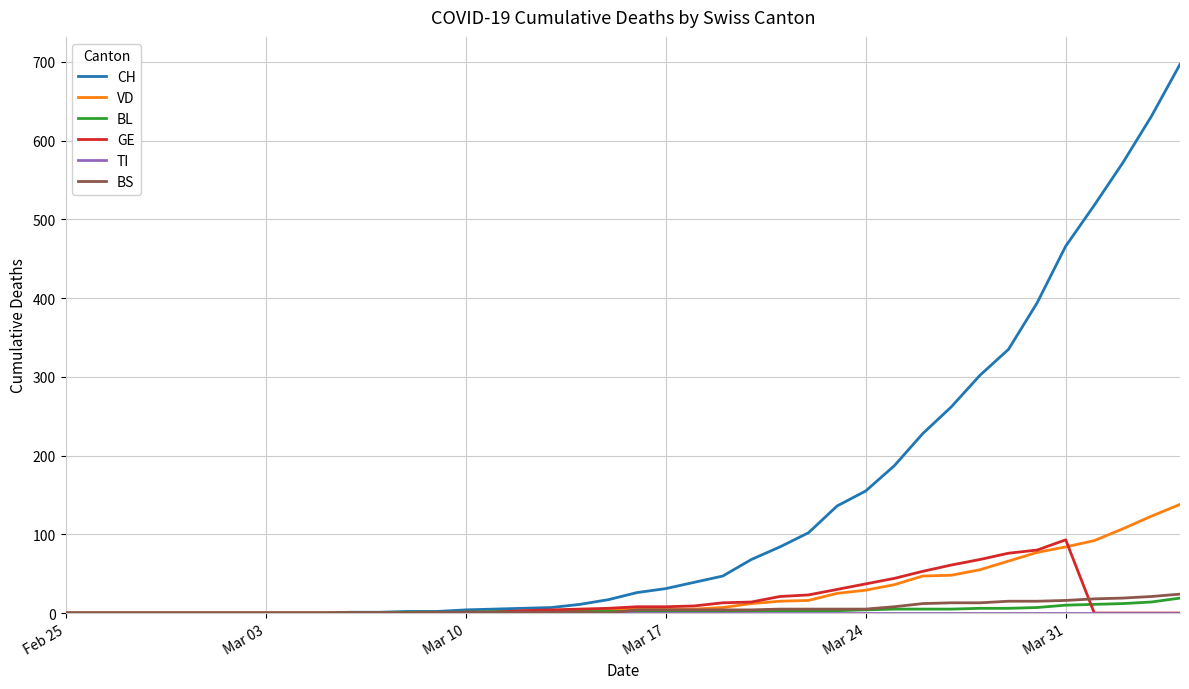

Which series has the largest range (max minus min)?

CH